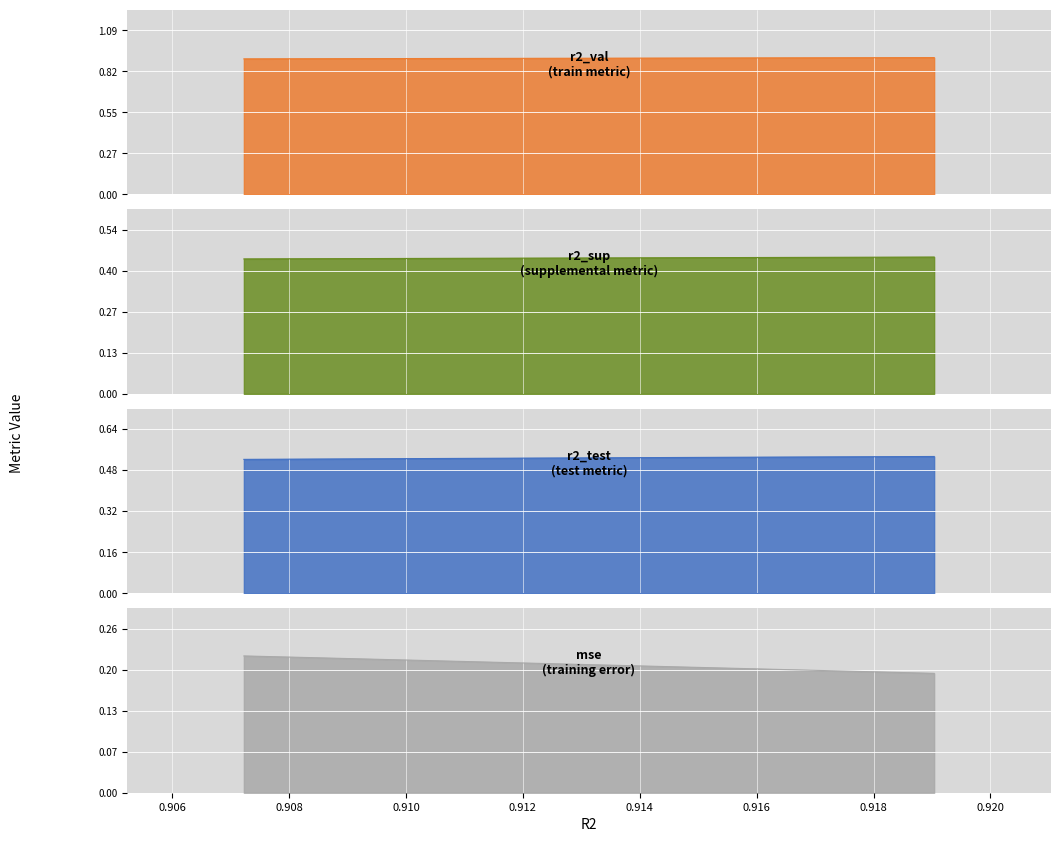

At how many categories does at least one series exceed 0?

10